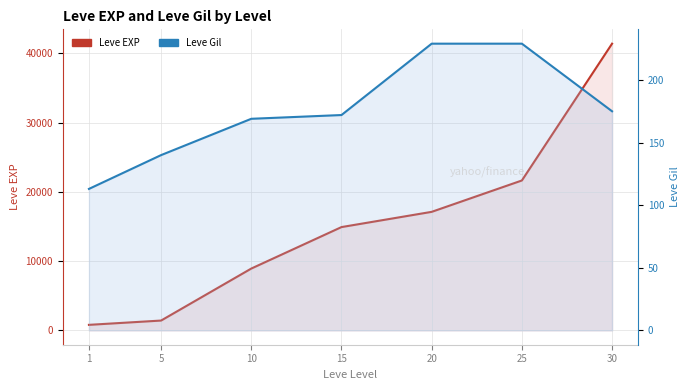

Reading left to right, transcribe all the data shown in this chart.

Leve EXP: 800	1420	8930	14920	17120	21650	41410
Leve Gil: 113	140	169	172	229	229	175